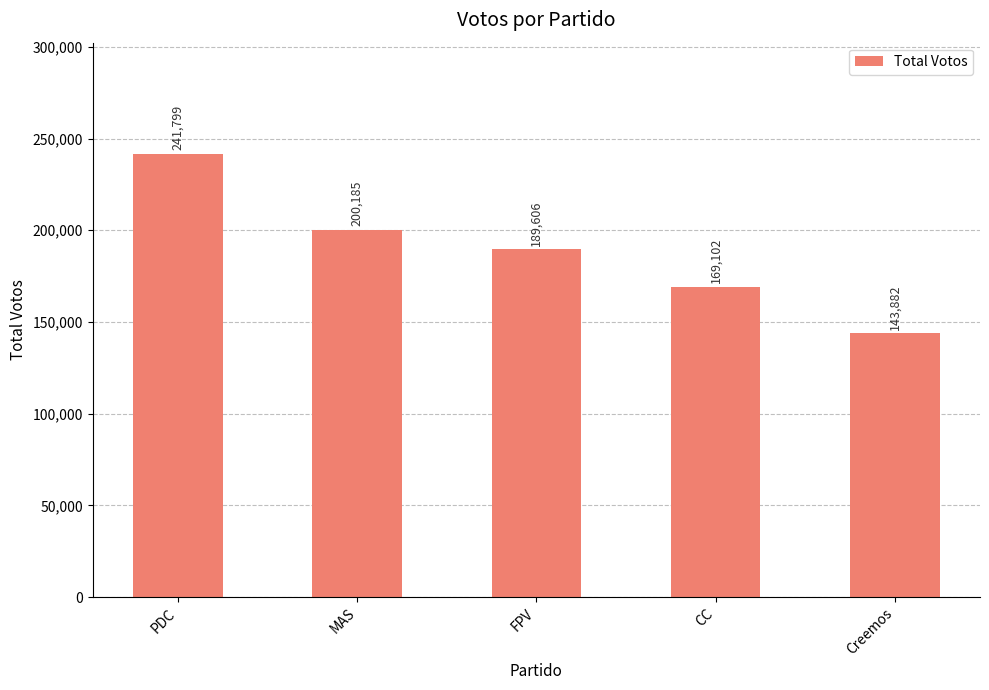

What position from the right is Creemos?

1